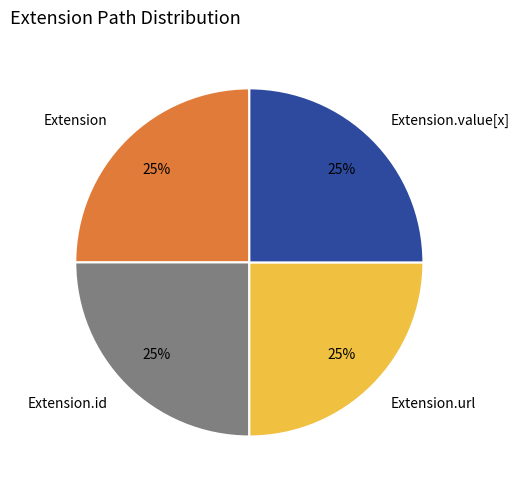

To the nearest percent, what is the combined percentage of Extension and Extension.id?

50%